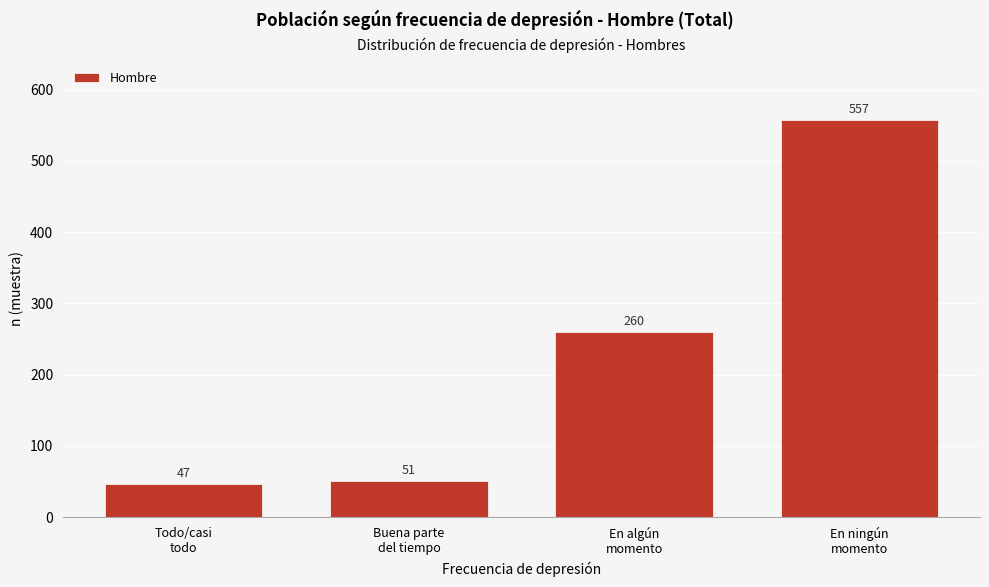

Reading left to right, transcribe all the data shown in this chart.

47	51	260	557